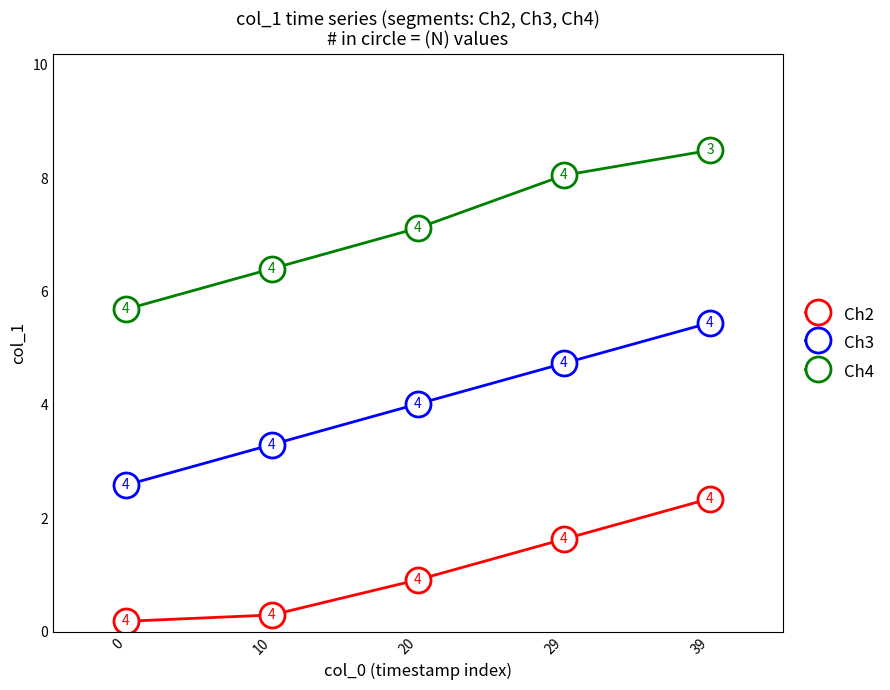

Rank the series by their average value, from lowest to highest.

Ch2, Ch3, Ch4